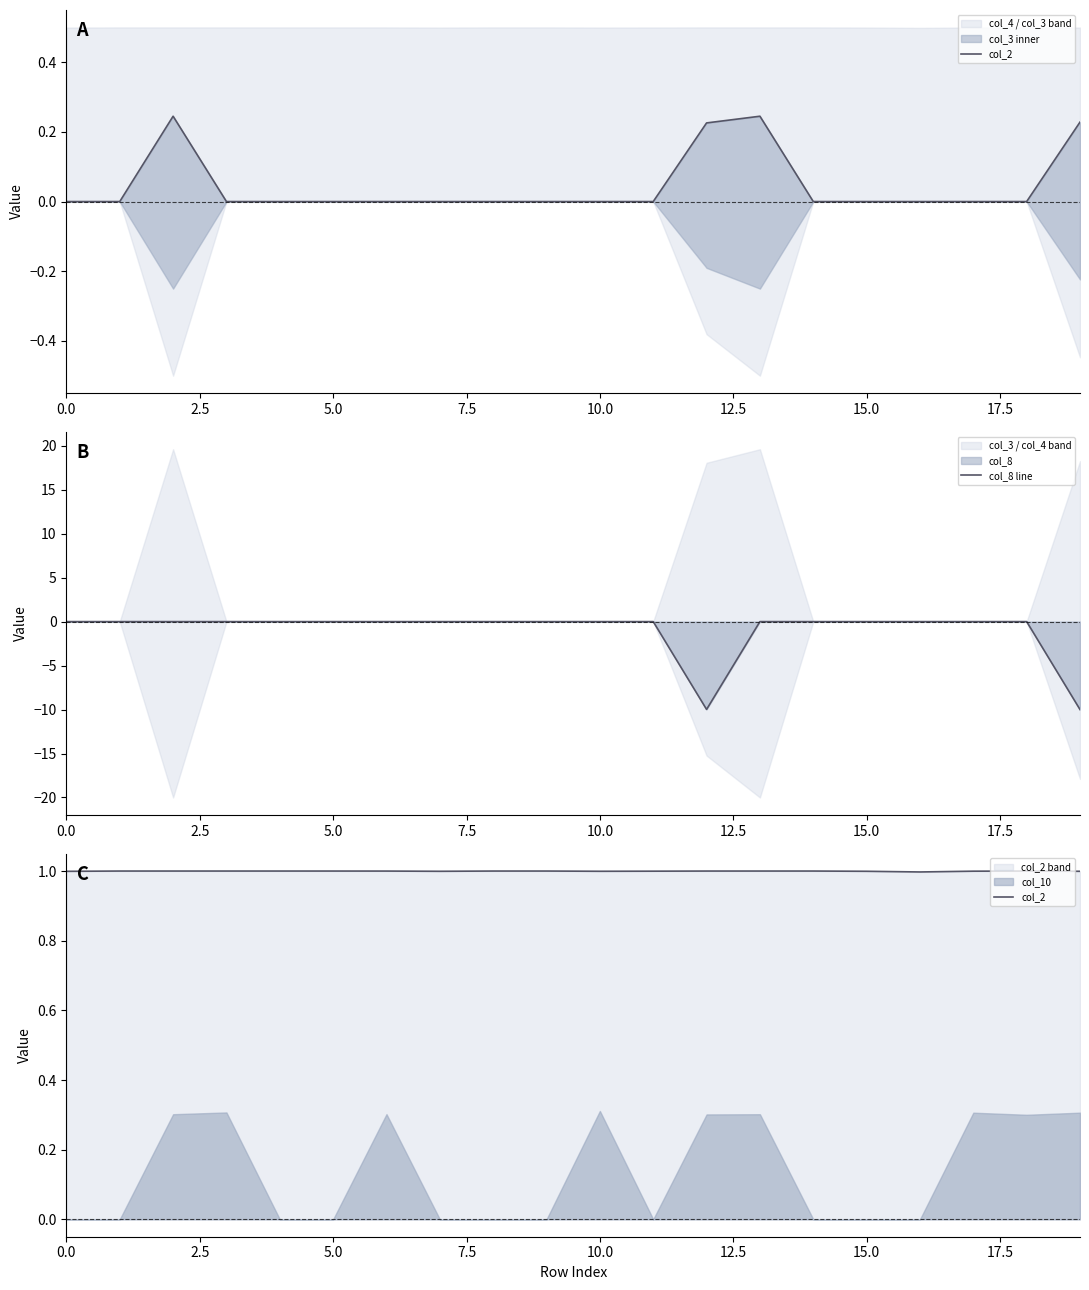

Which series has the largest total across all categories?

col_2